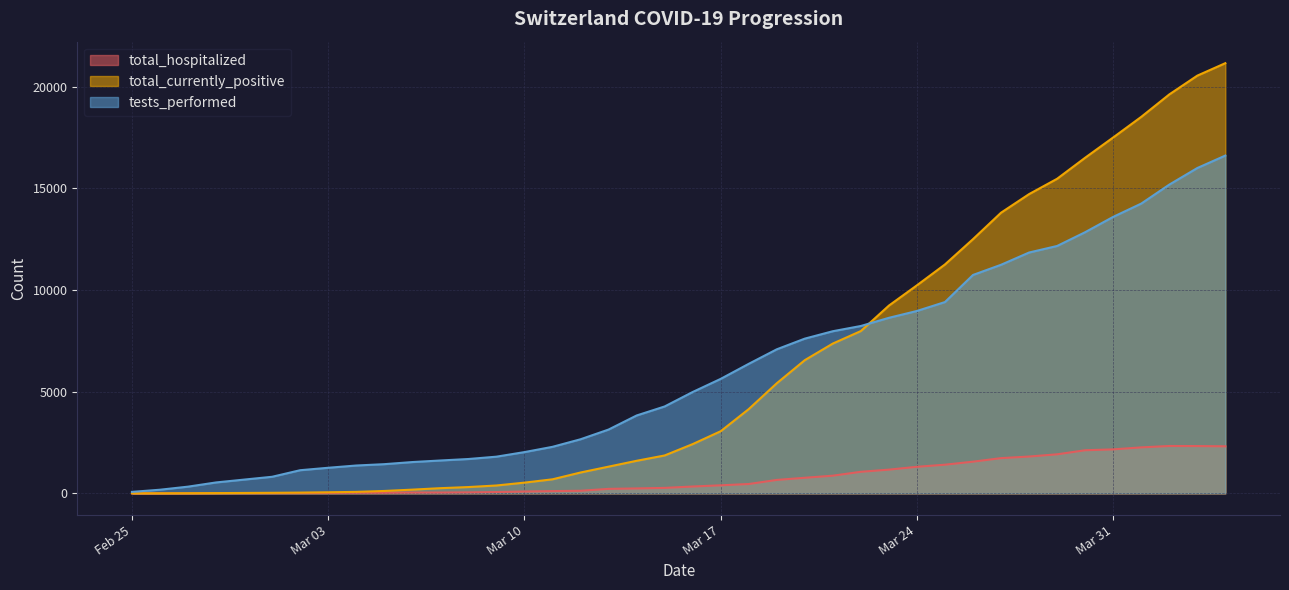

What is the greatest value displayed?

21165